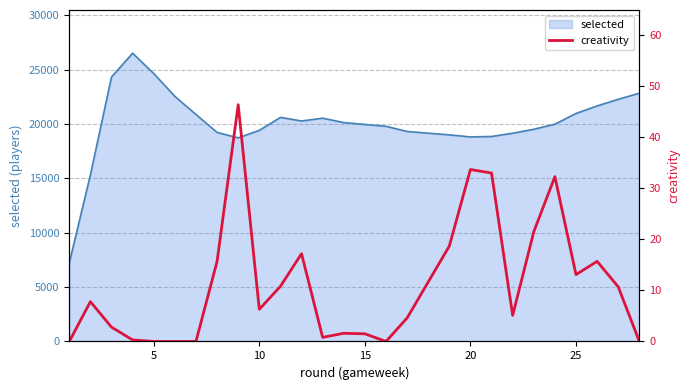

What is the highest value of the selected series?

26520